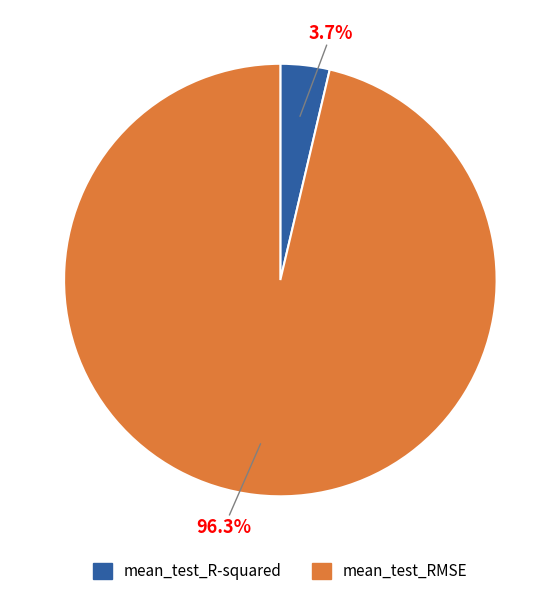

How many slices are in this pie chart?

2